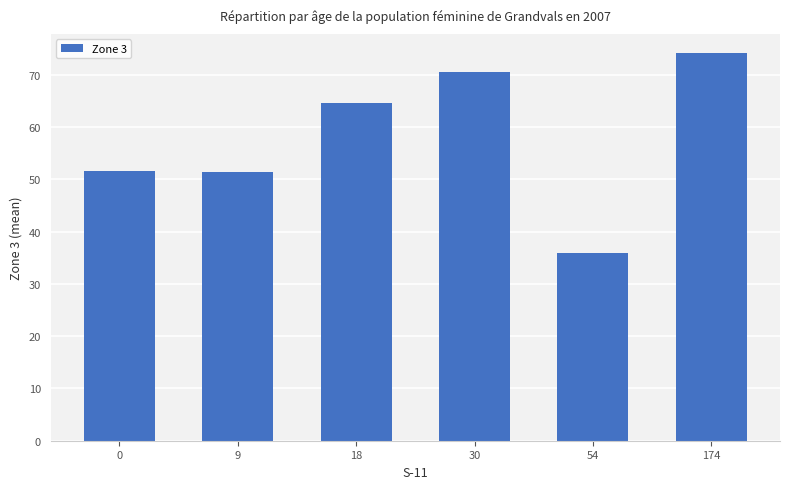

What is the difference between the maximum and second lowest values?

22.7